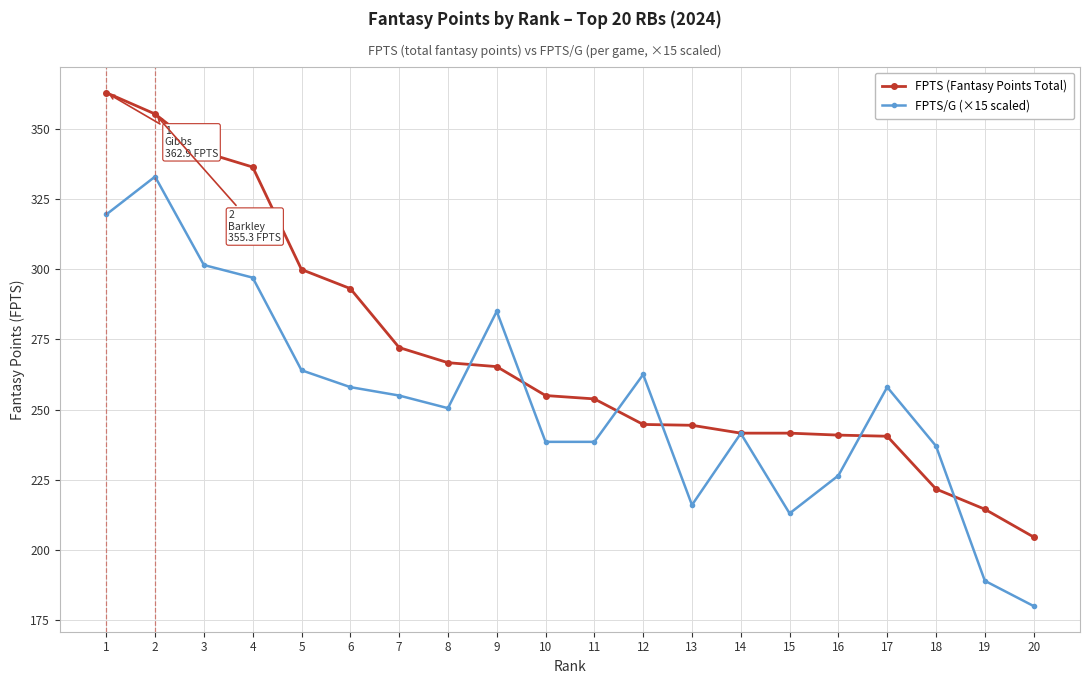

The FPTS/G (×15 scaled) series shows 349.7 at 5. True or false?

False